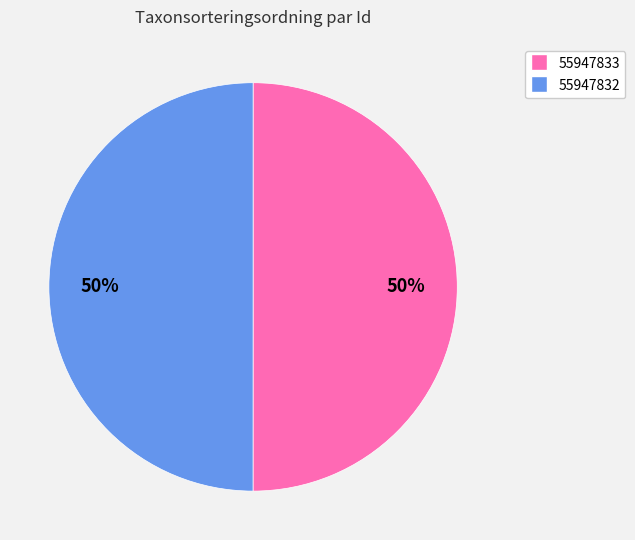

How many slices are in this pie chart?

2